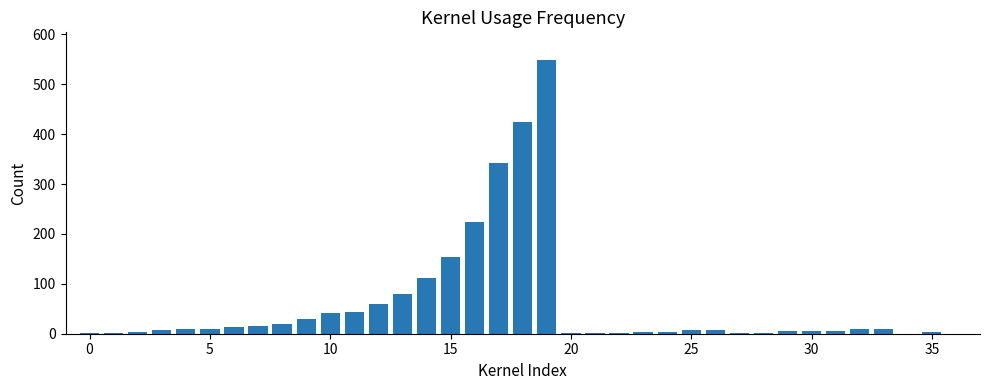

How many categories are shown in the chart?

37